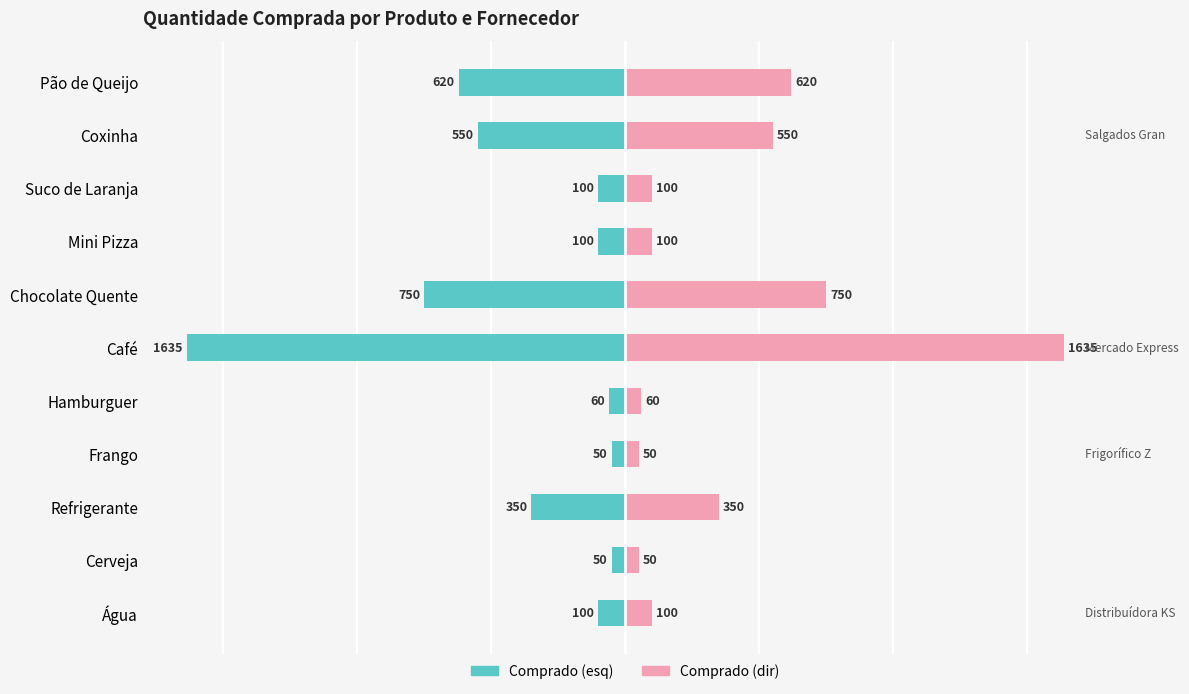

Does the chart contain any negative values?

Yes